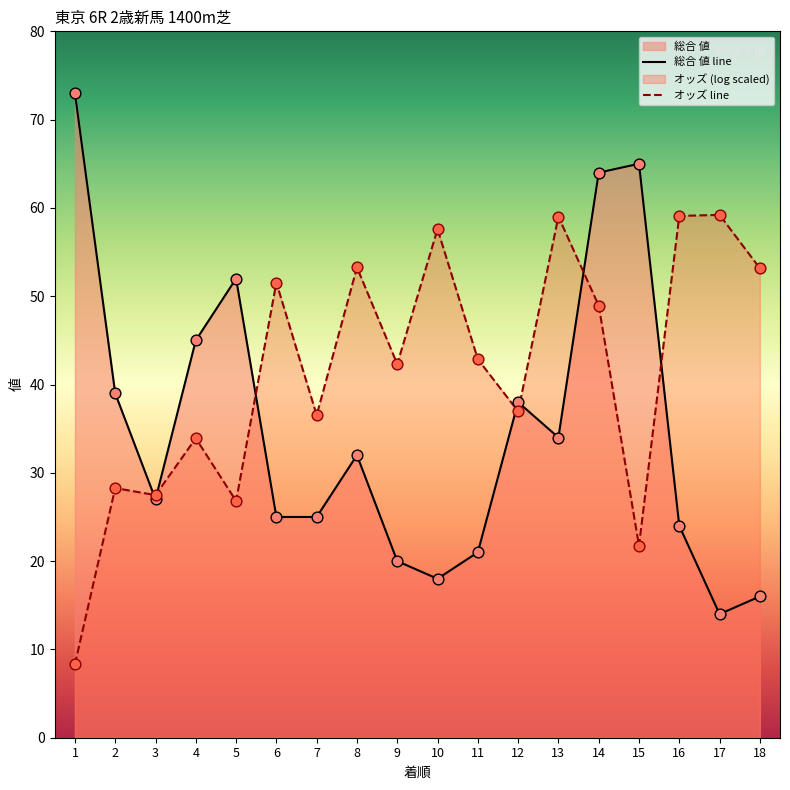

Which series has the largest Y range (max minus min)?

総合 値 line